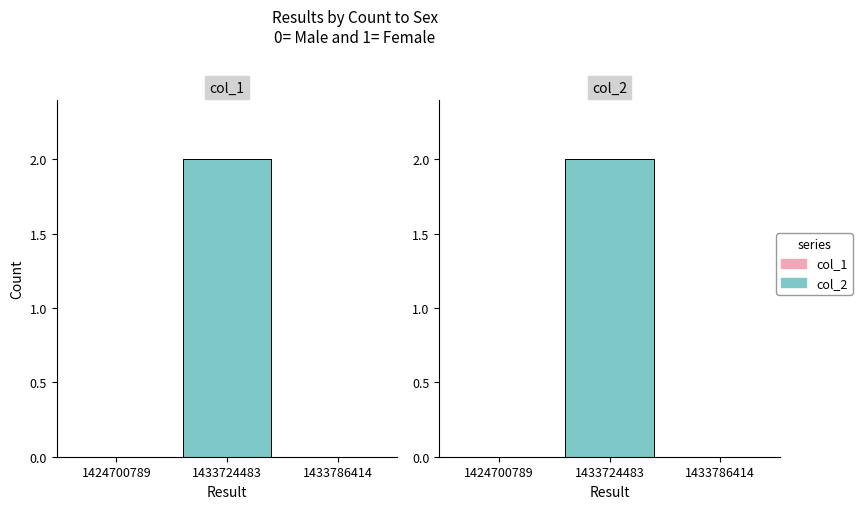

Between 1433786414 and 1433724483, which is larger?

1433724483